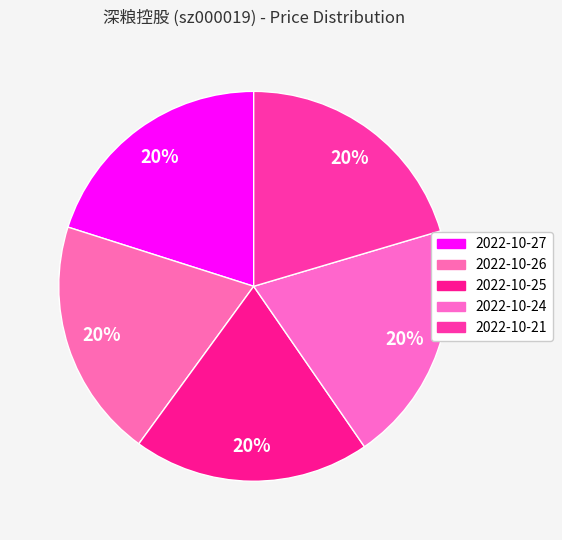

Which slice is the smallest?

2022-10-25